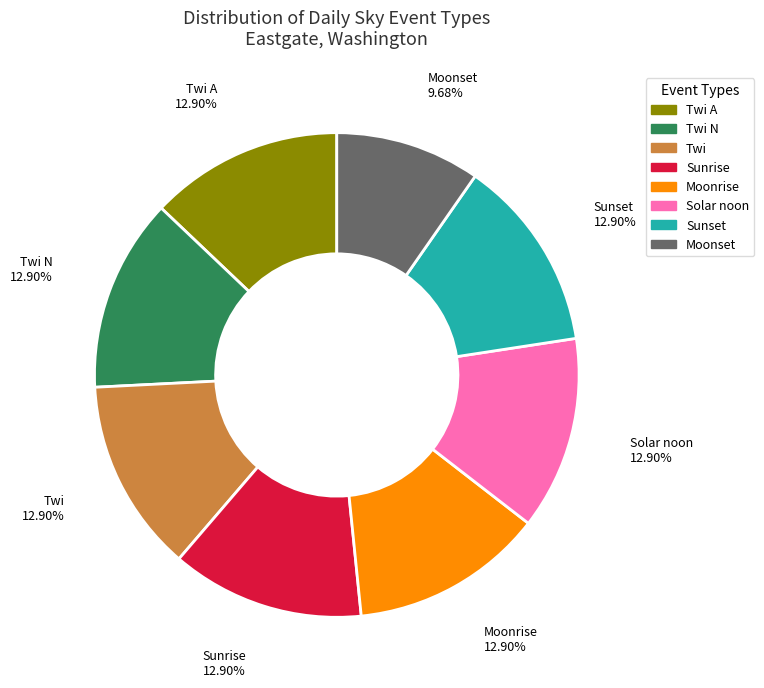

Do Twi N and Sunset together represent more than half of the pie?

No